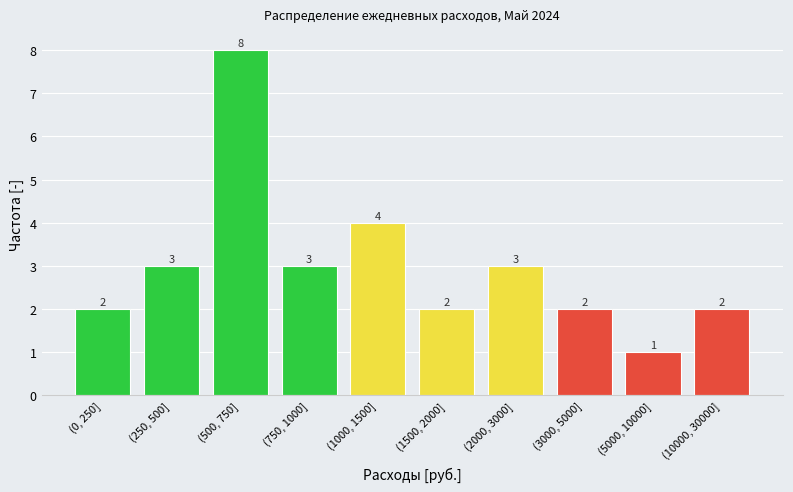

Reading right to left, transcribe all the data shown in this chart.

2	1	2	3	2	4	3	8	3	2